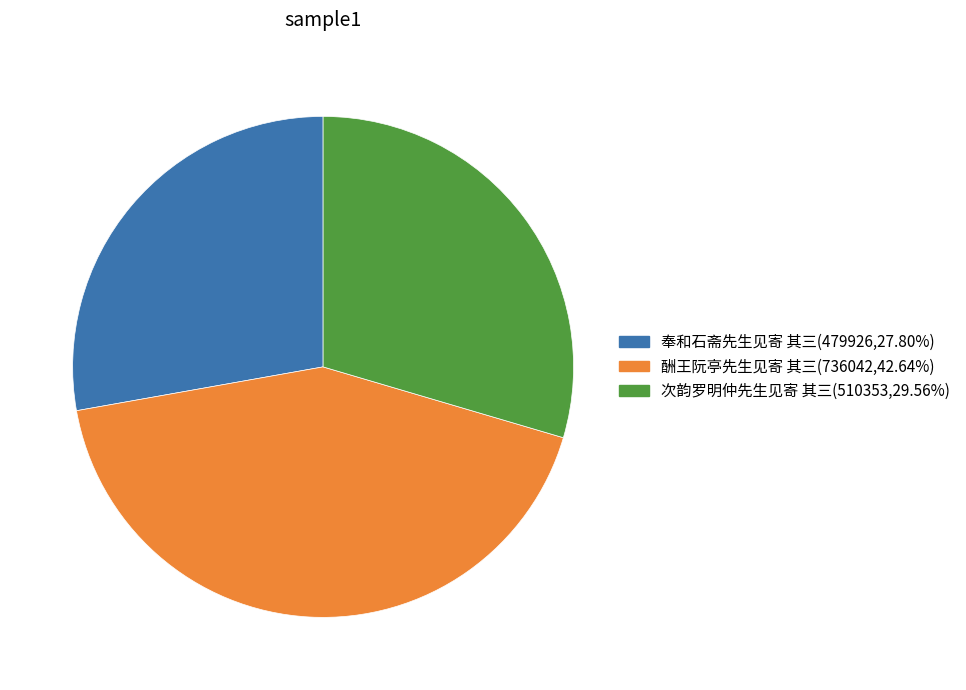

Is the sum of 次韵罗明仲先生见寄 其三 and 奉和石斋先生见寄 其三 greater than half?

Yes